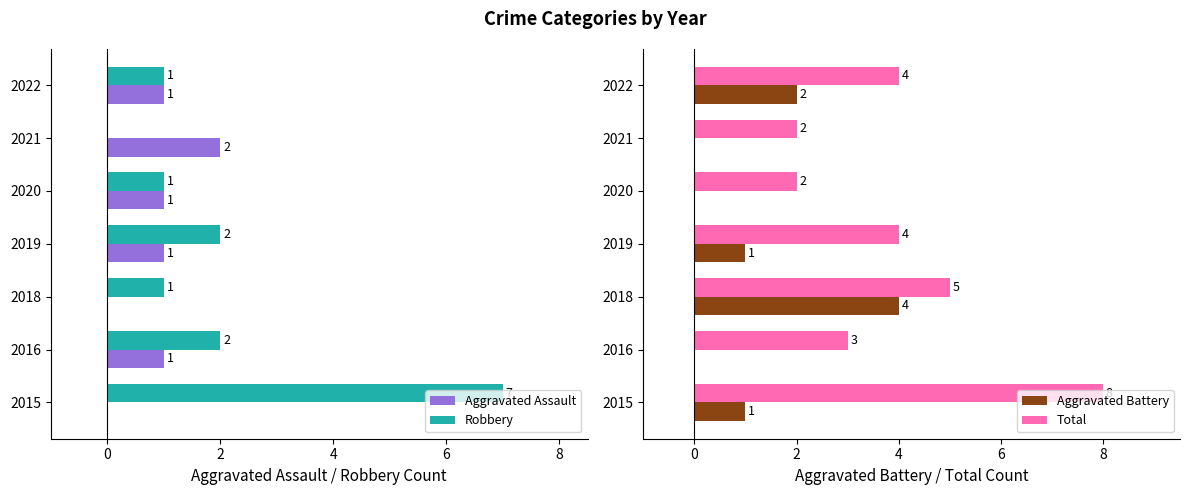

How many Total values are between 2 and 5?

6